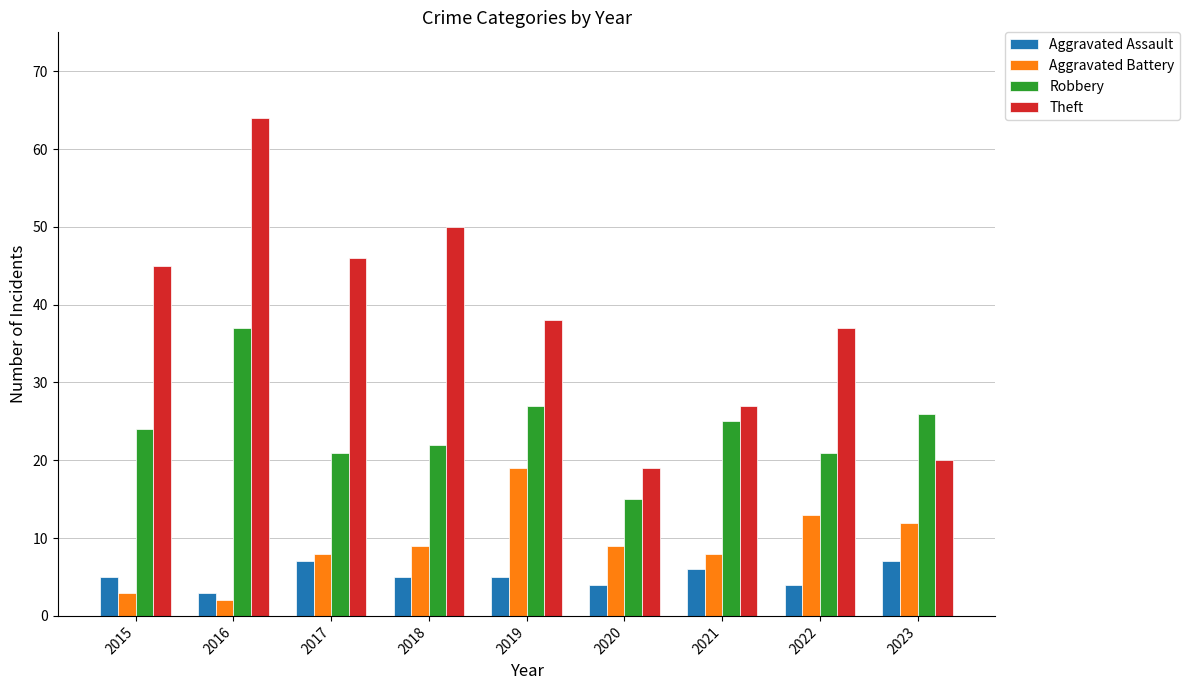

Reading right to left, what are all the values shown in this chart?

Aggravated Assault: 2023=7	2022=4	2021=6	2020=4	2019=5	2018=5	2017=7	2016=3	2015=5
Aggravated Battery: 2023=12	2022=13	2021=8	2020=9	2019=19	2018=9	2017=8	2016=2	2015=3
Robbery: 2023=26	2022=21	2021=25	2020=15	2019=27	2018=22	2017=21	2016=37	2015=24
Theft: 2023=20	2022=37	2021=27	2020=19	2019=38	2018=50	2017=46	2016=64	2015=45